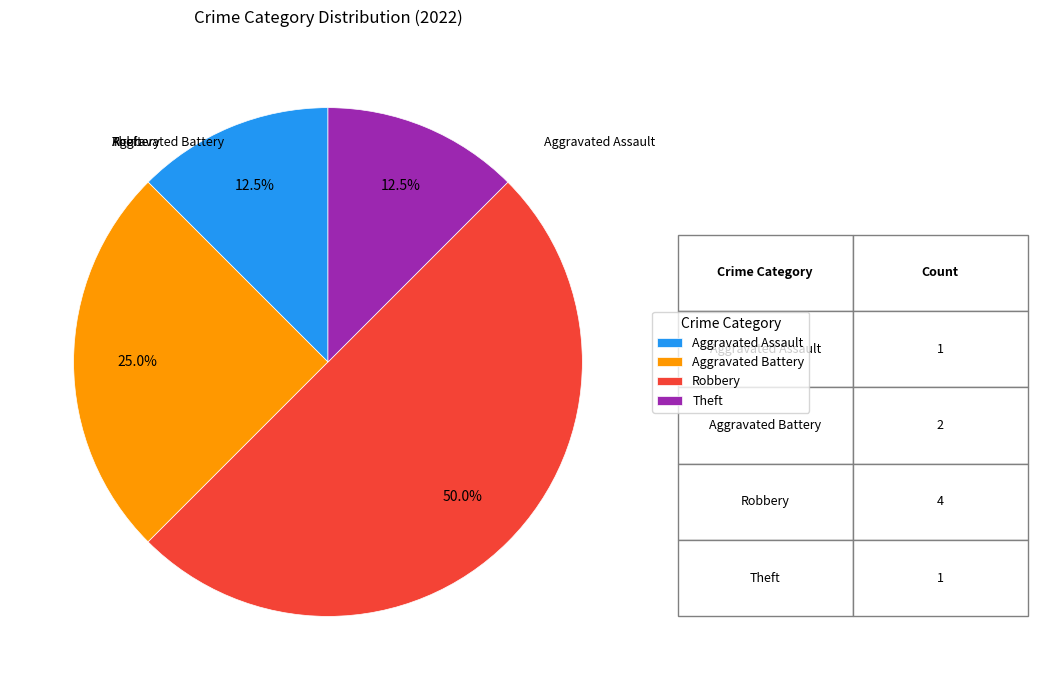

To the nearest percent, what portion does Aggravated Battery represent?

25%